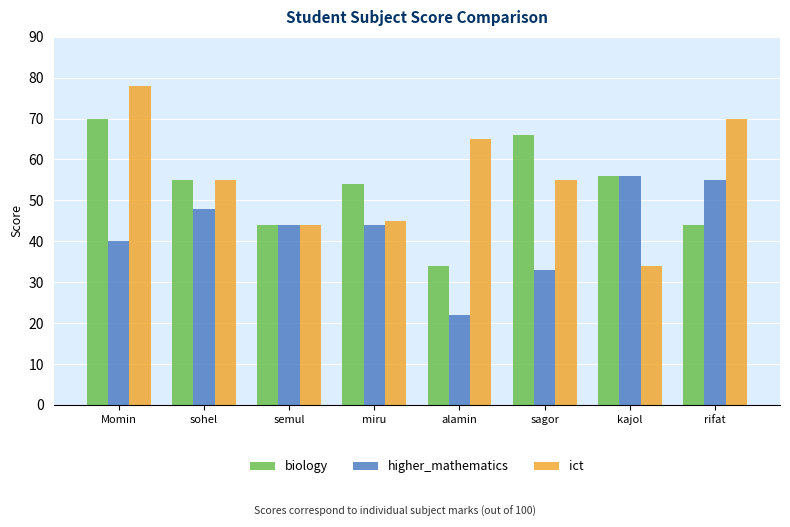

What is the sum of all higher_mathematics values?

342